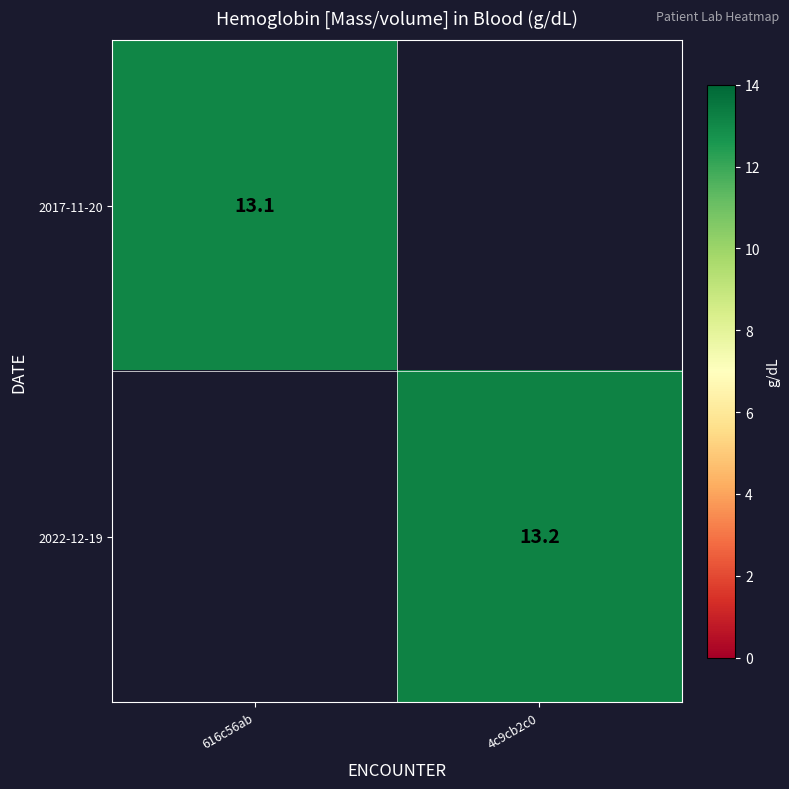

The 2022-12-19 series shows 4.7 at 4c9cb2c0. True or false?

False